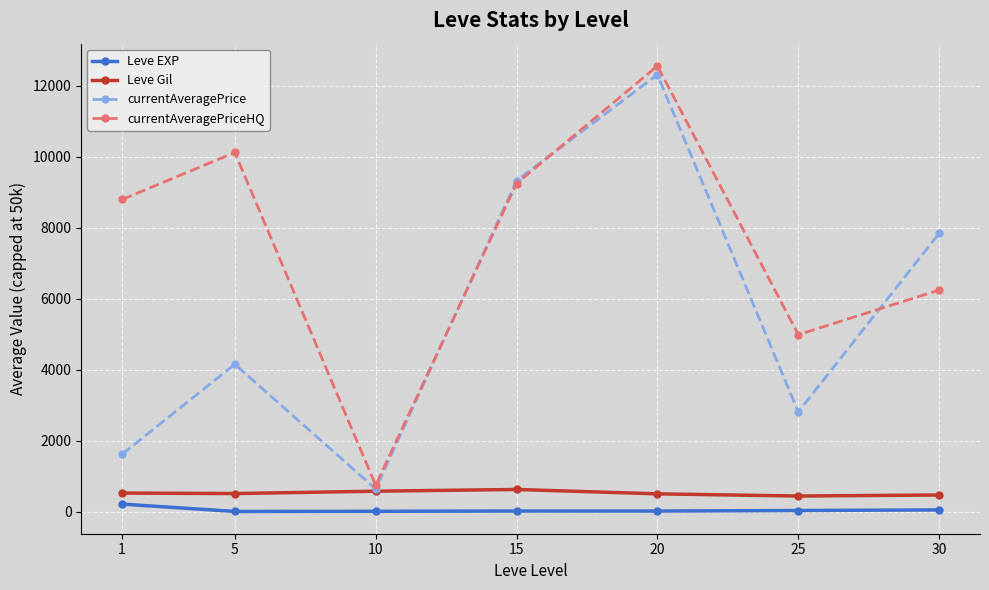

True or false: Leve Gil and currentAveragePriceHQ cross at least once.

False